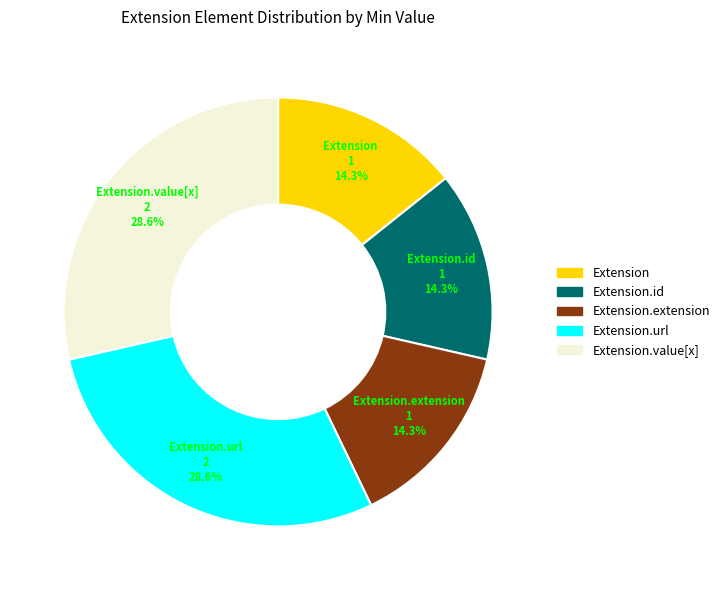

Does any single category account for the majority?

No